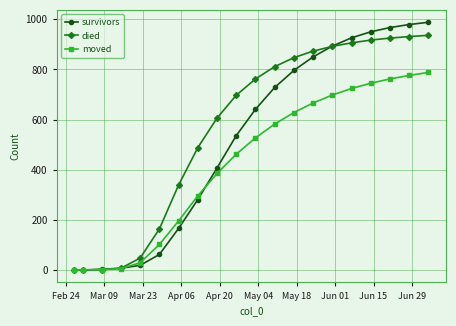

Rank the series by their maximum value, from lowest to highest.

moved, died, survivors